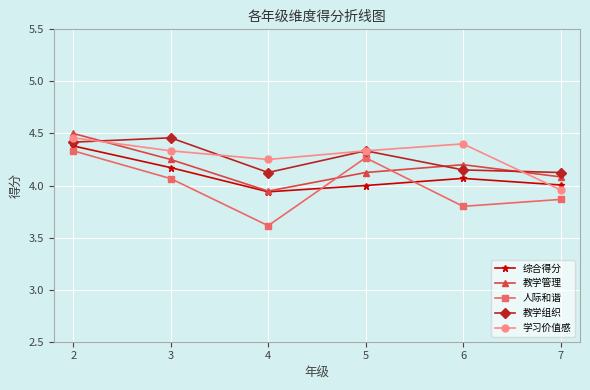

The value of 综合得分 at 2 is 1.2. True or false?

False